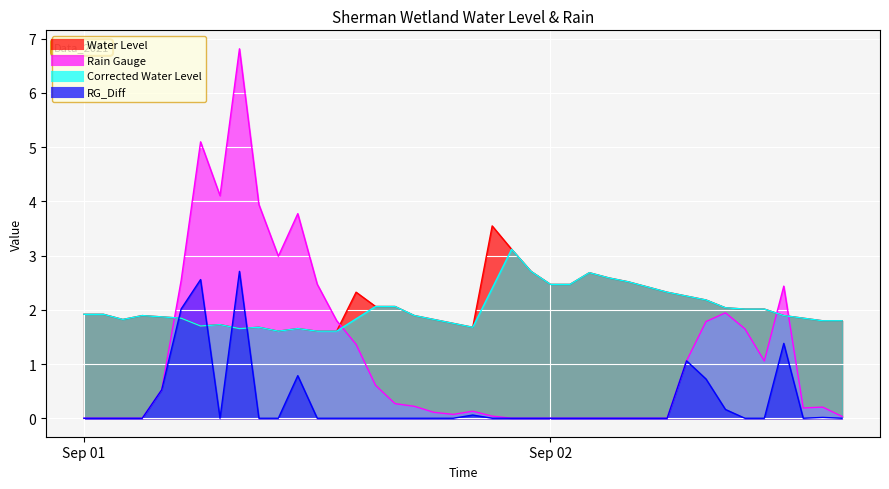

What is the greatest value displayed?

6.8